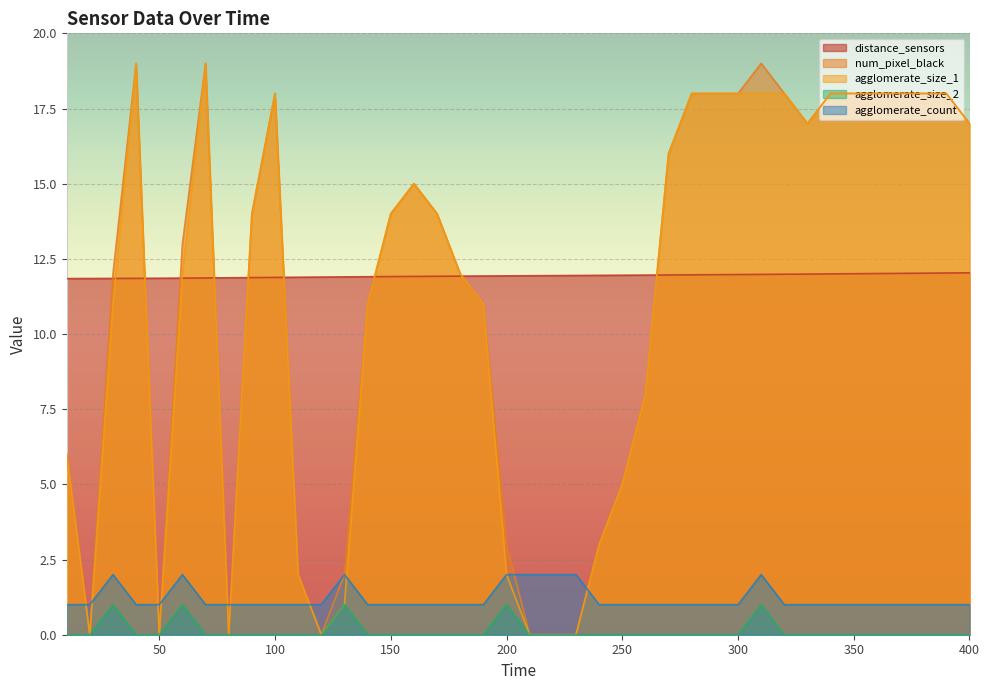

What is the maximum value for agglomerate_count?

2.0